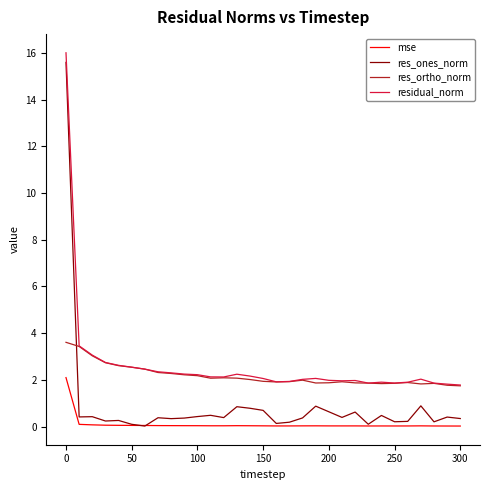

True or false: res_ones_norm and residual_norm cross at least once.

False